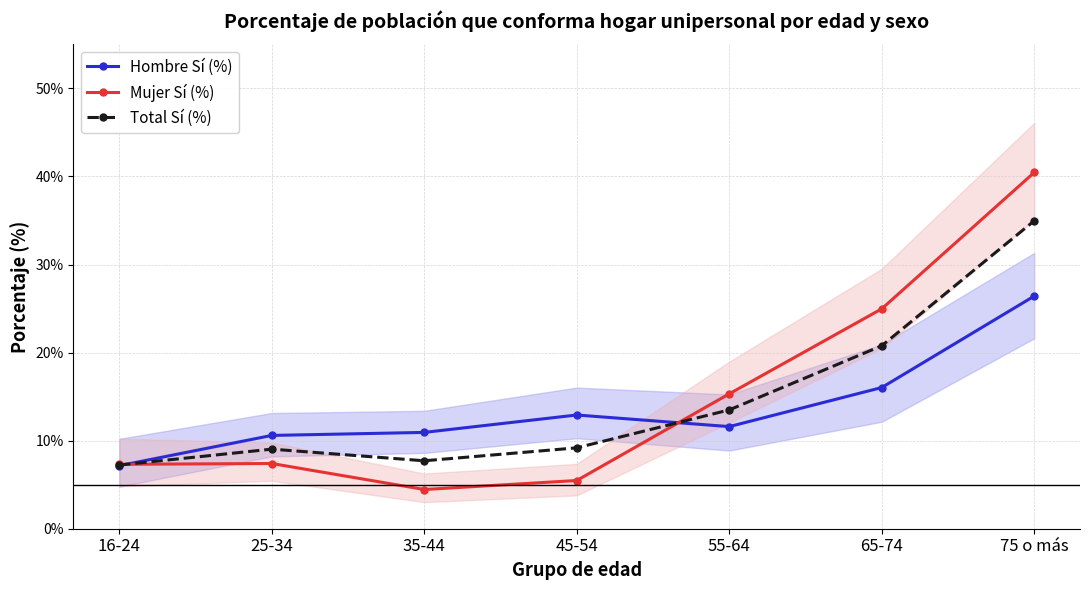

What is the value of the Total Sí (%) point at the 2nd from the left?

9.0